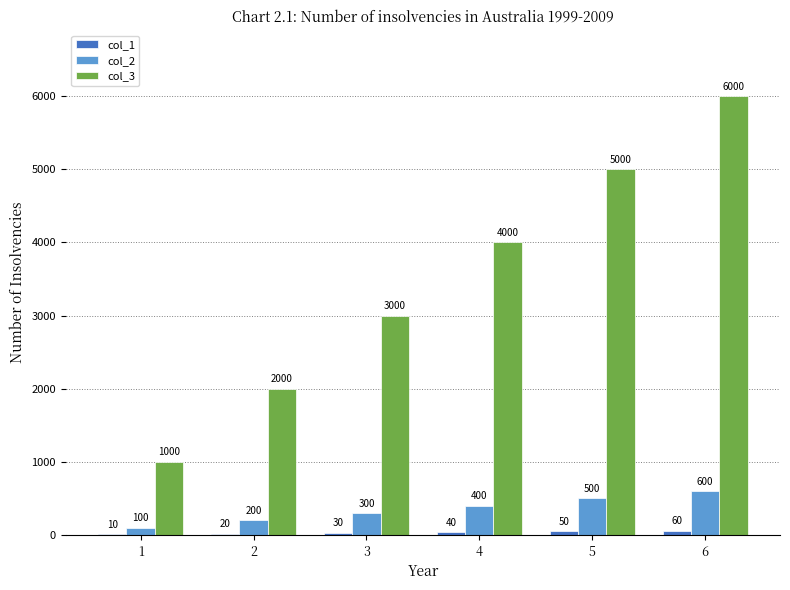

What is the sum of all col_2 values?

2100